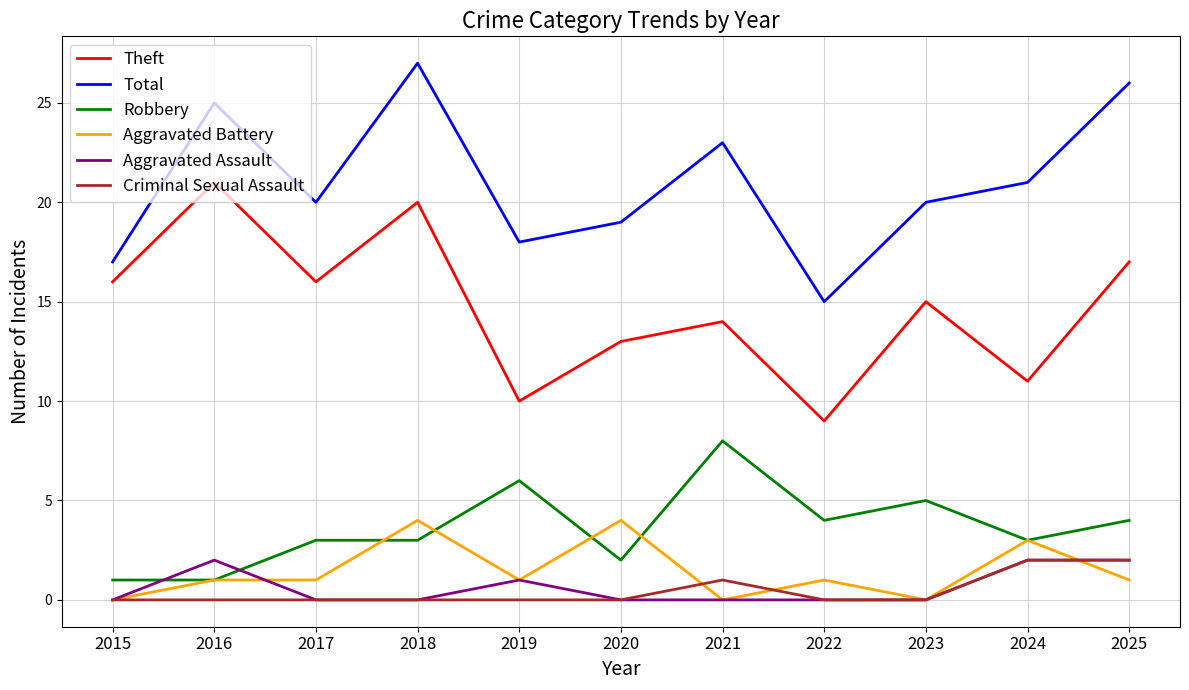

How many Aggravated Battery values are between 0 and 3?

9